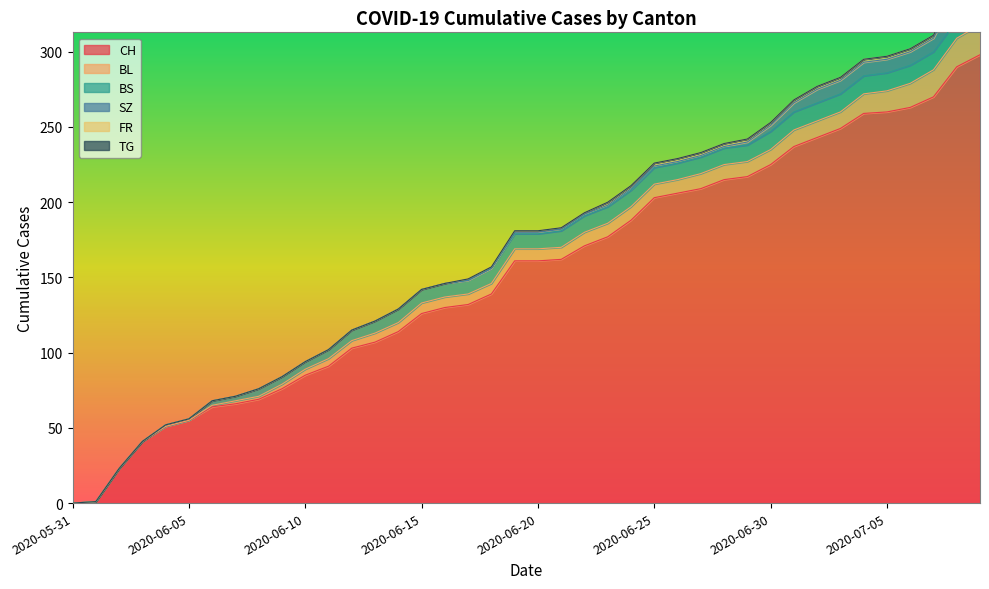

At which label does BL first exceed 8?

2020-06-22